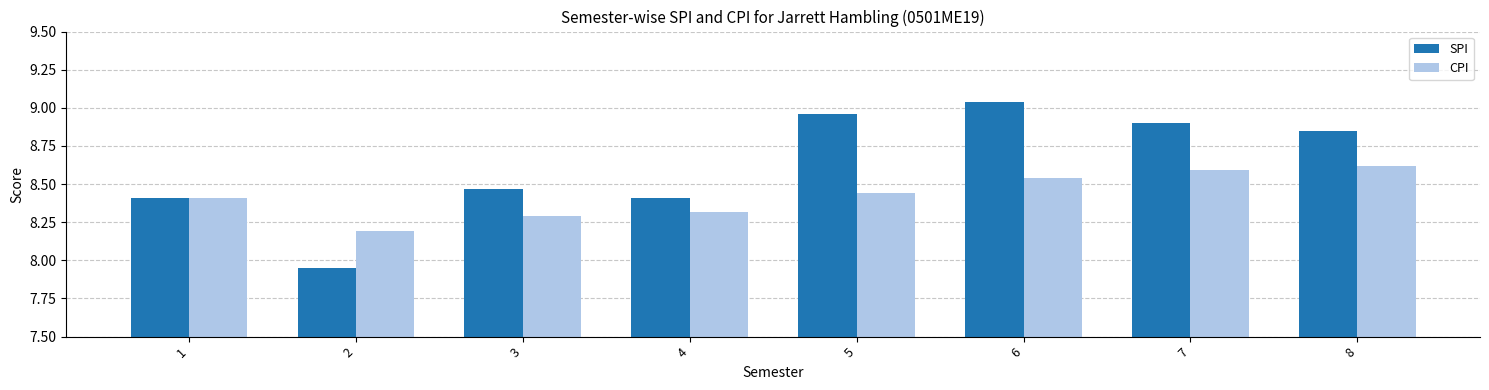

What value does the CPI series have at 2?

8.2